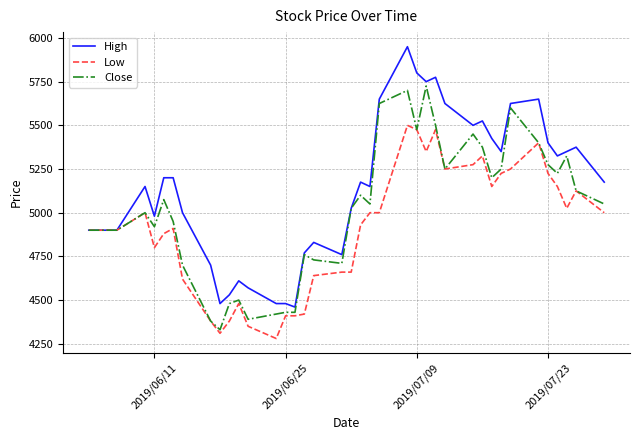

True or false: High has more than 2 points higher than both neighbors.

True